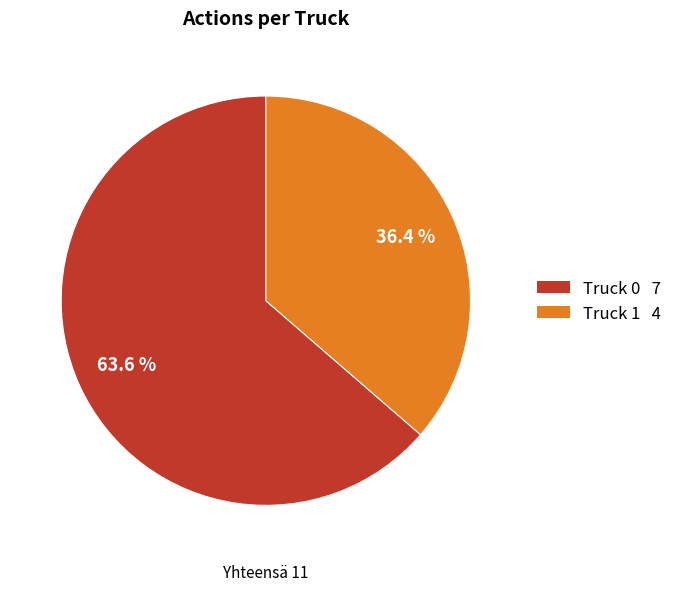

Rank the categories by value from highest to lowest.

Truck 0, Truck 1